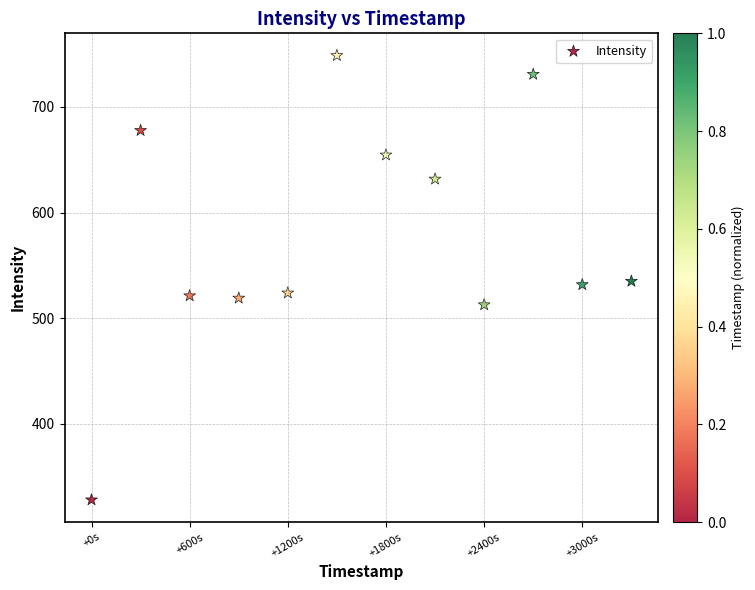

What is the average Y value?

576.2